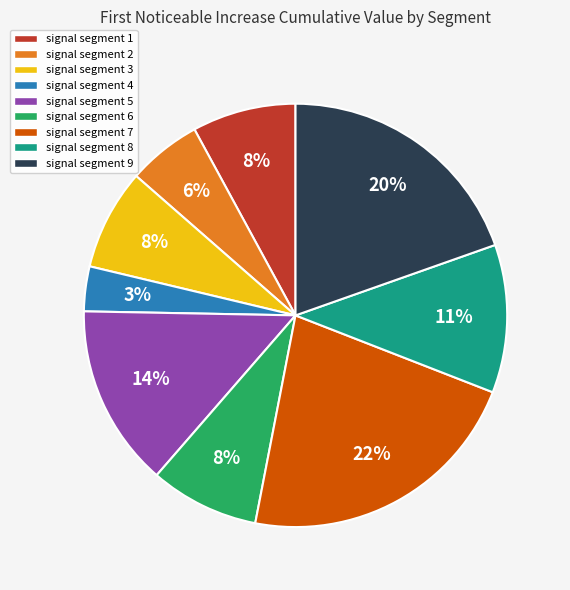

Combined, do signal segment 1 and signal segment 4 account for over 50%?

No